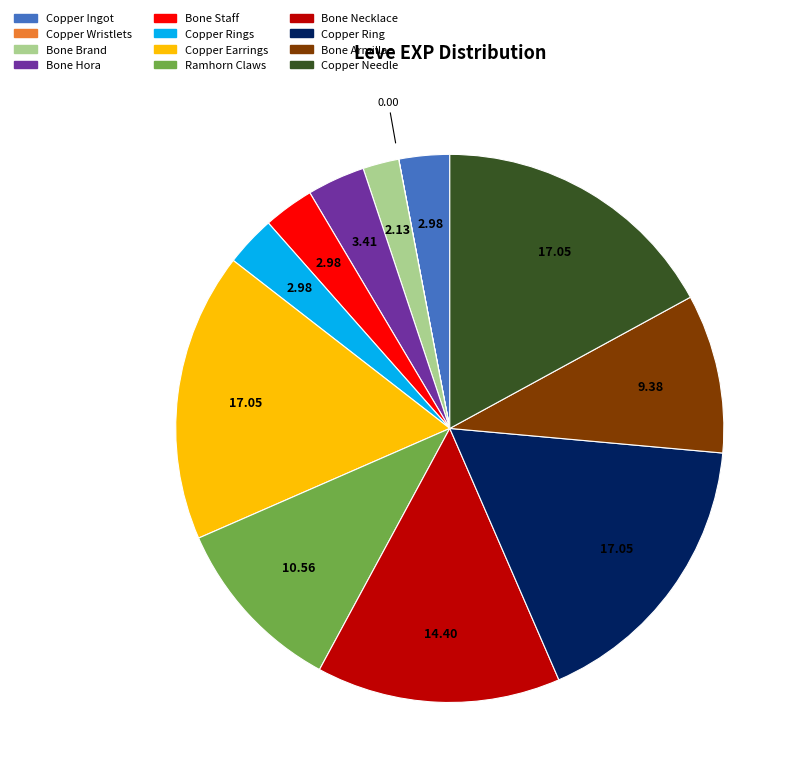

Does any single category account for the majority?

No